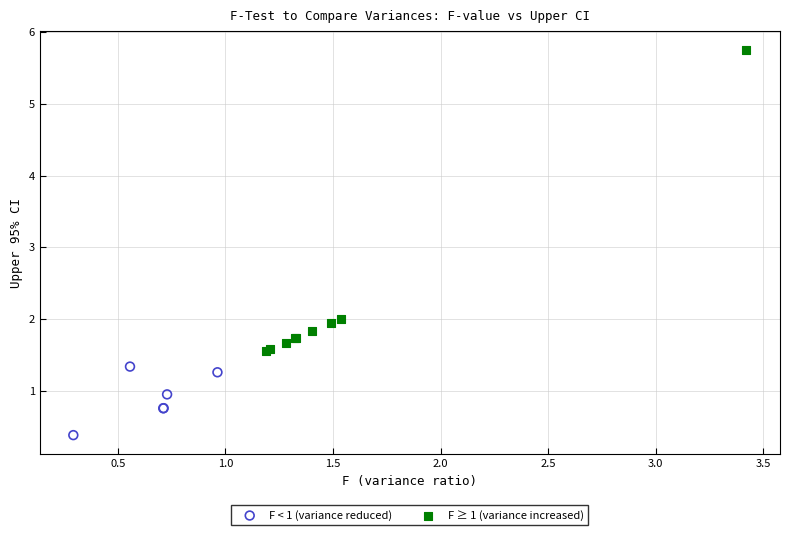

Which series contains the lowest Y value?

F < 1 (variance reduced)